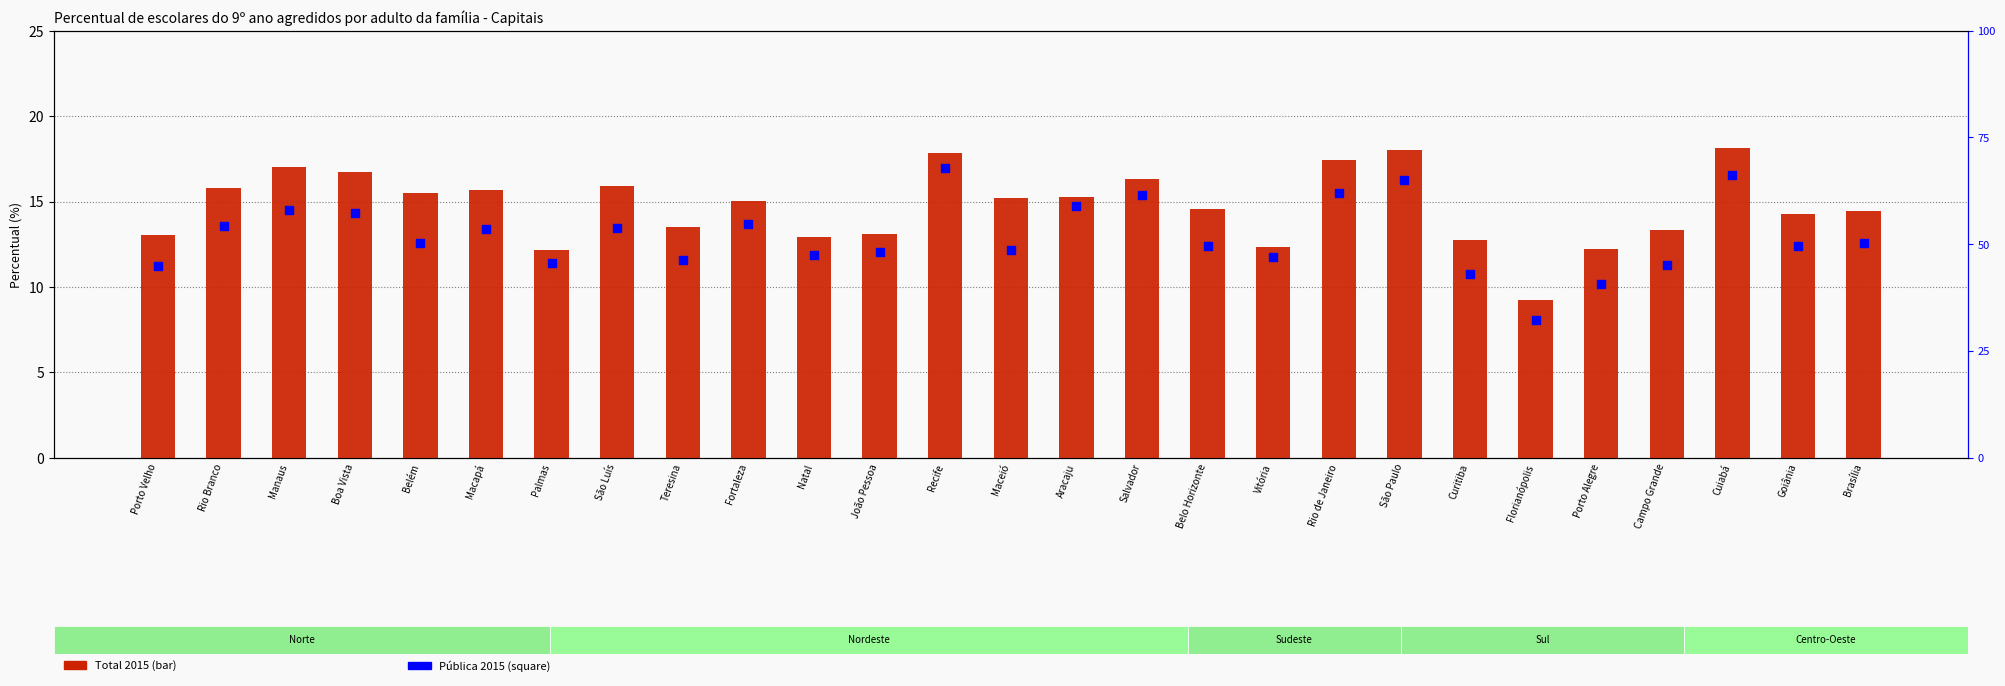

Which series reaches the maximum Y coordinate?

Pública 2015